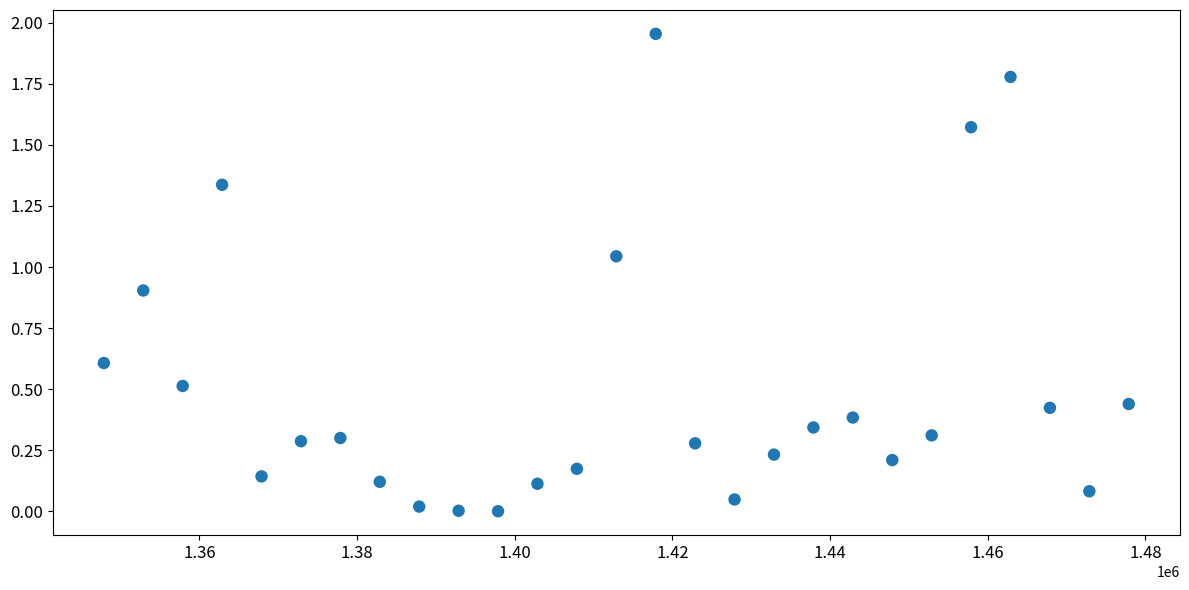

What is the range of X values (max minus min)?

130000.0